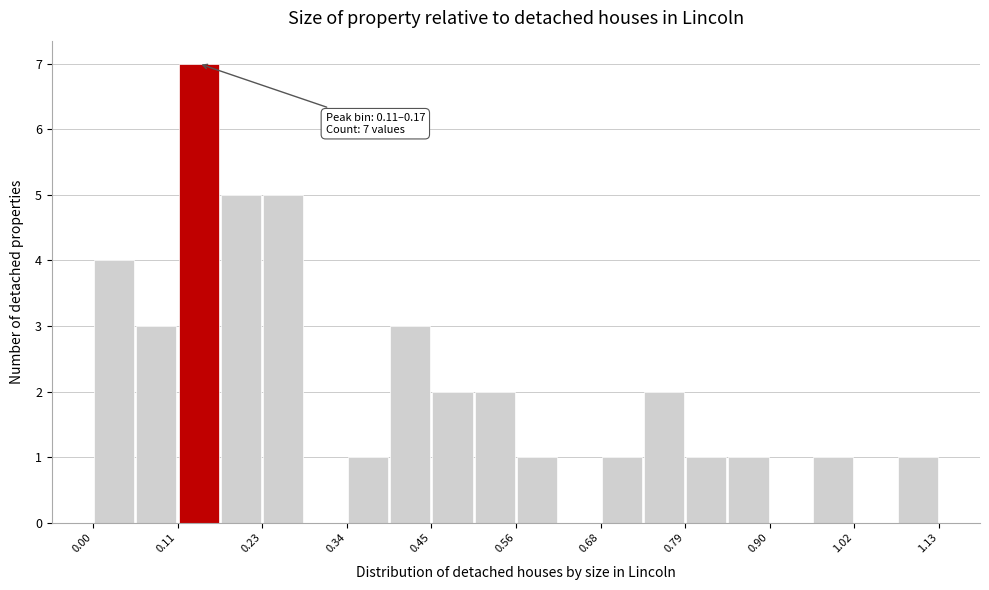

Around what value on the x-axis is the tallest bar? Give the approximate position of its centre, as read against the axis.

0.14